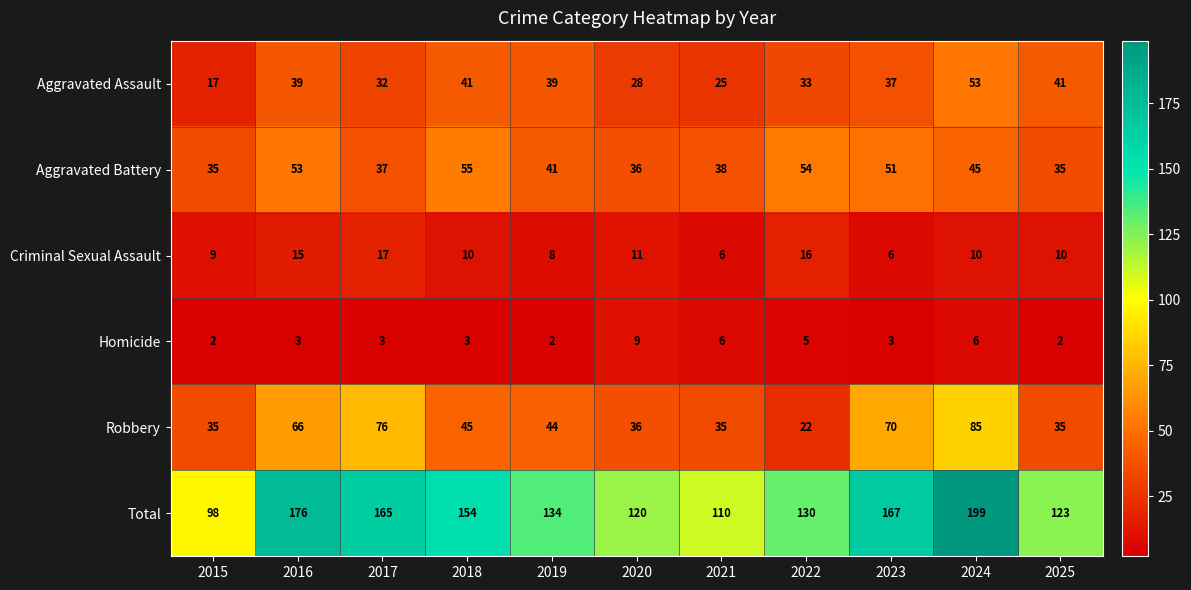

Between 2024 and 2025, which series saw the biggest shift?

Total